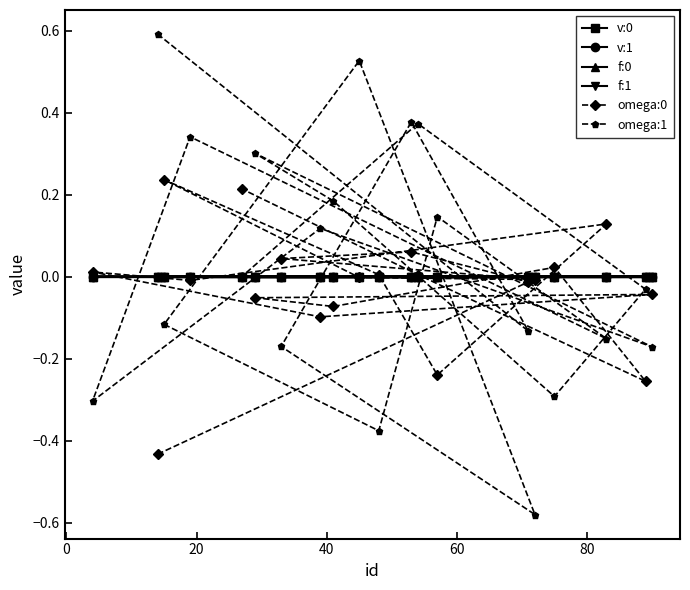

What is the maximum value shown in the chart?

0.6